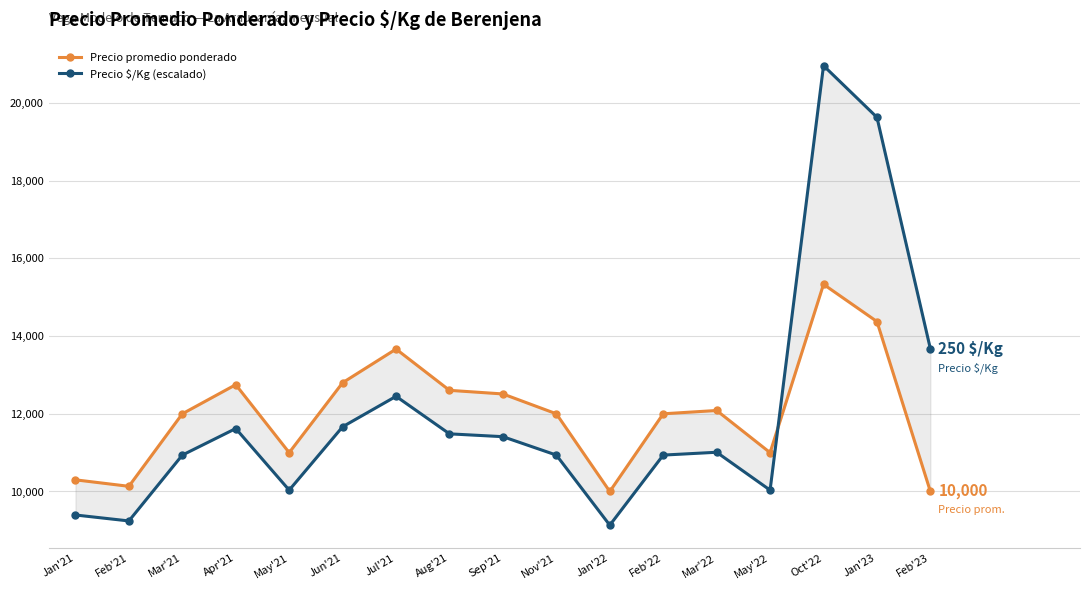

What is the difference between the maximum and minimum values in the Precio $/Kg (escalado) series?

11830.3